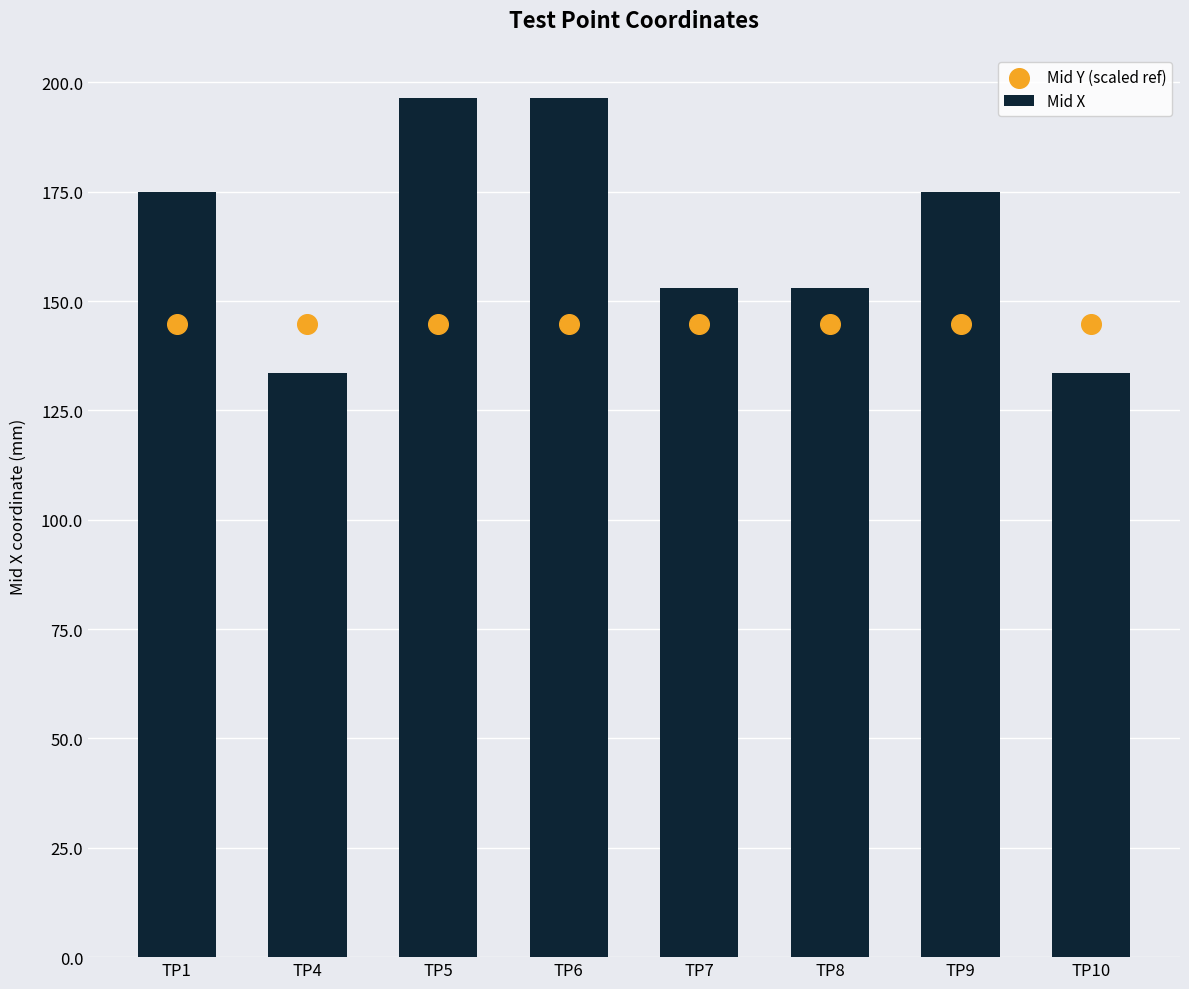

Which series reaches the minimum Y coordinate?

Mid X